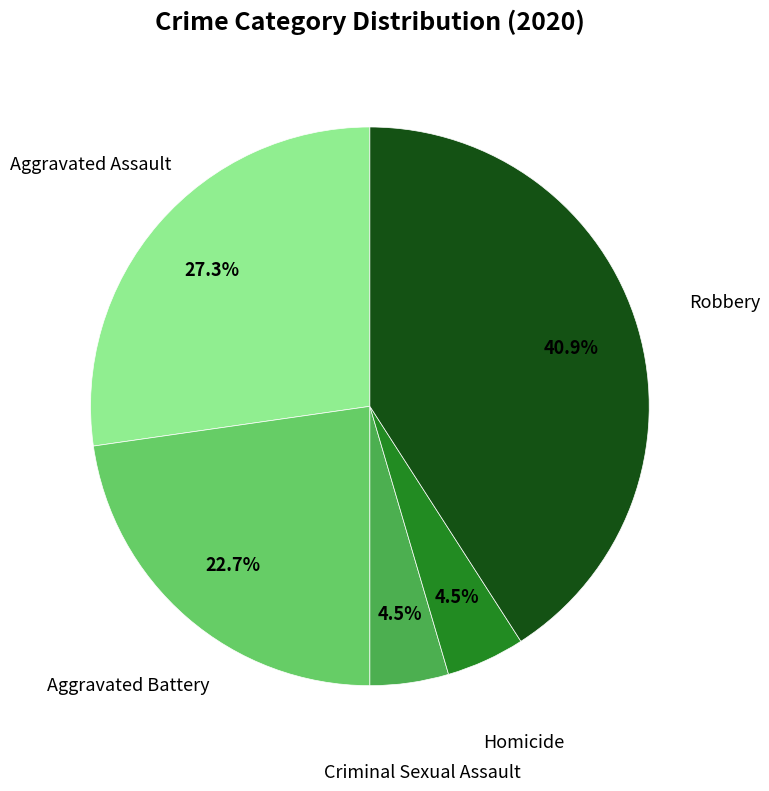

Is there any slice that represents more than half of the pie?

No